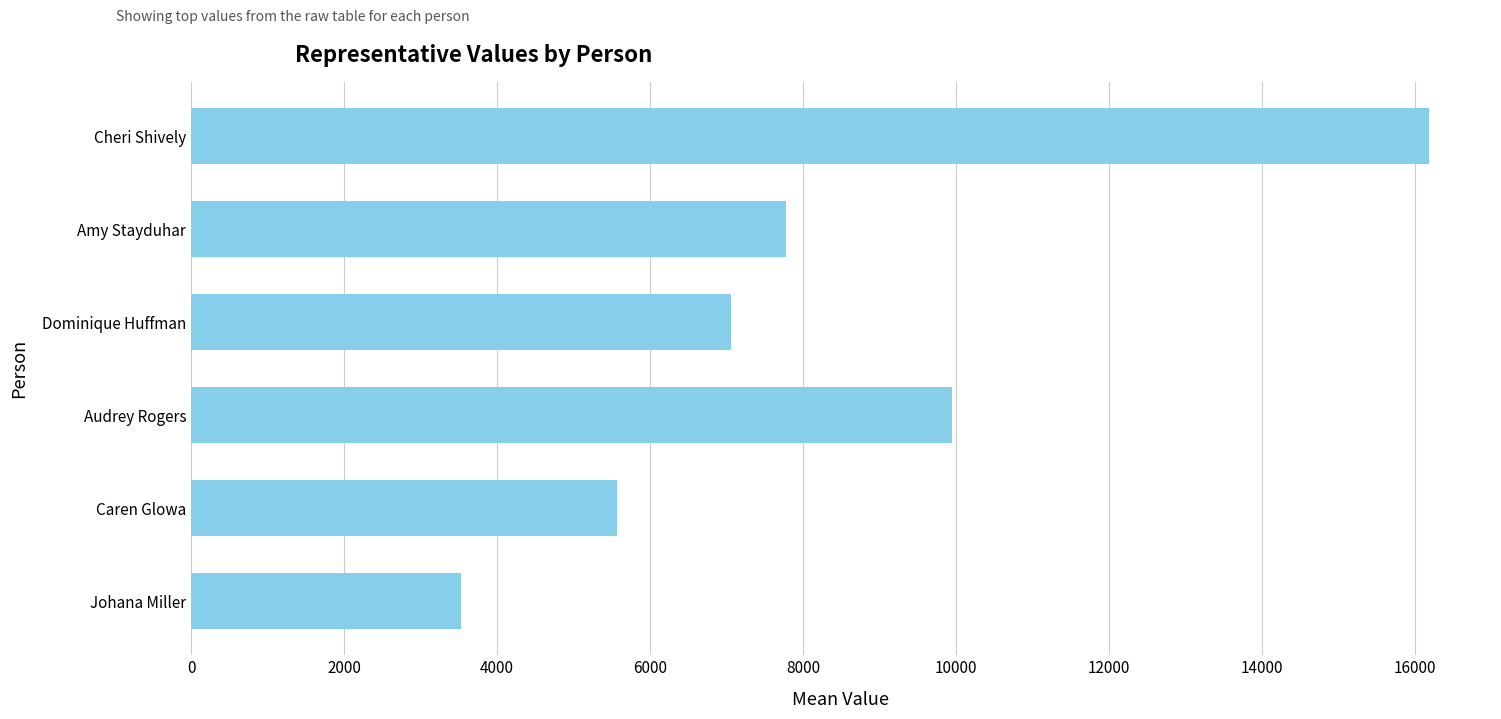

True or false: the data shows 4793 at Cheri Shively.

False